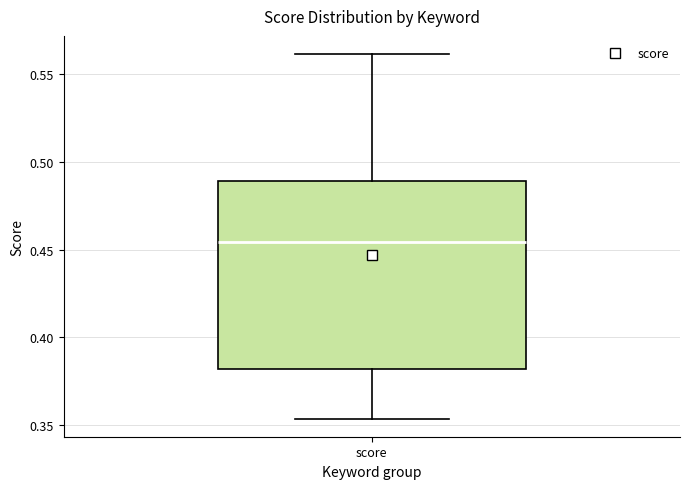

Read this box plot against the y-axis: the position of the median line, the range covered by the box, and the ends of both whiskers. The values are not printed on the chart, so give them approximately, as read against the axis.

median 0.455, box 0.380 to 0.490, whiskers 0.355 to 0.560